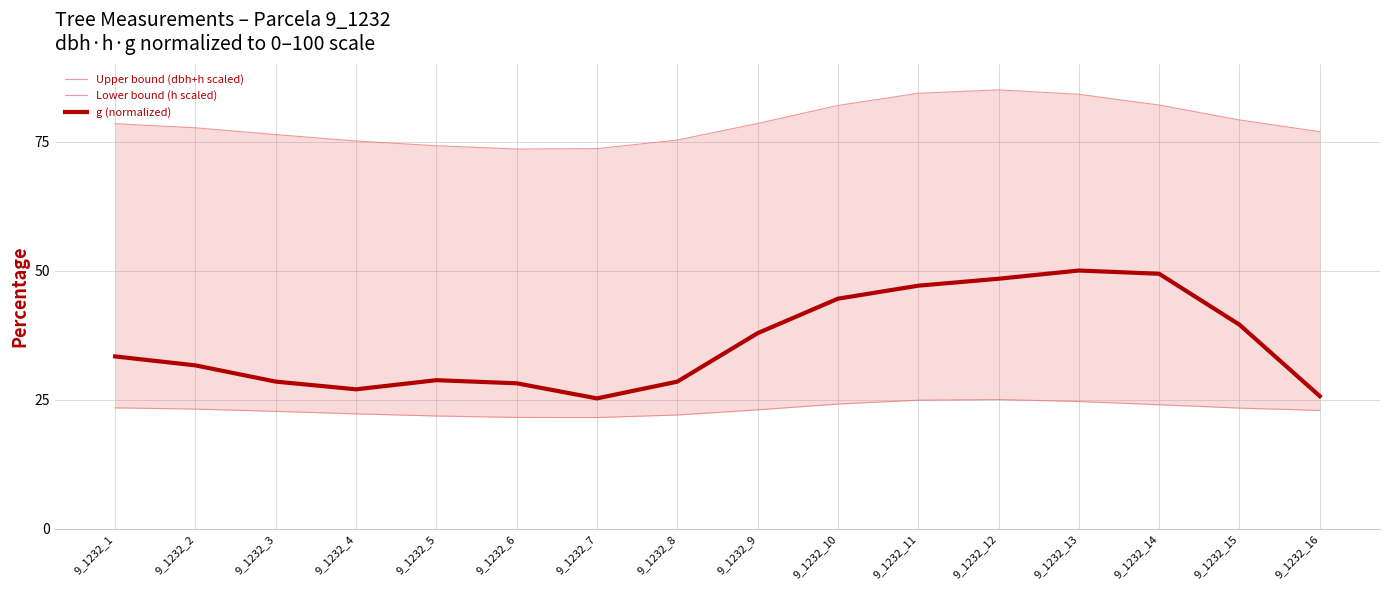

Is this an area chart (filled region under the line)?

No